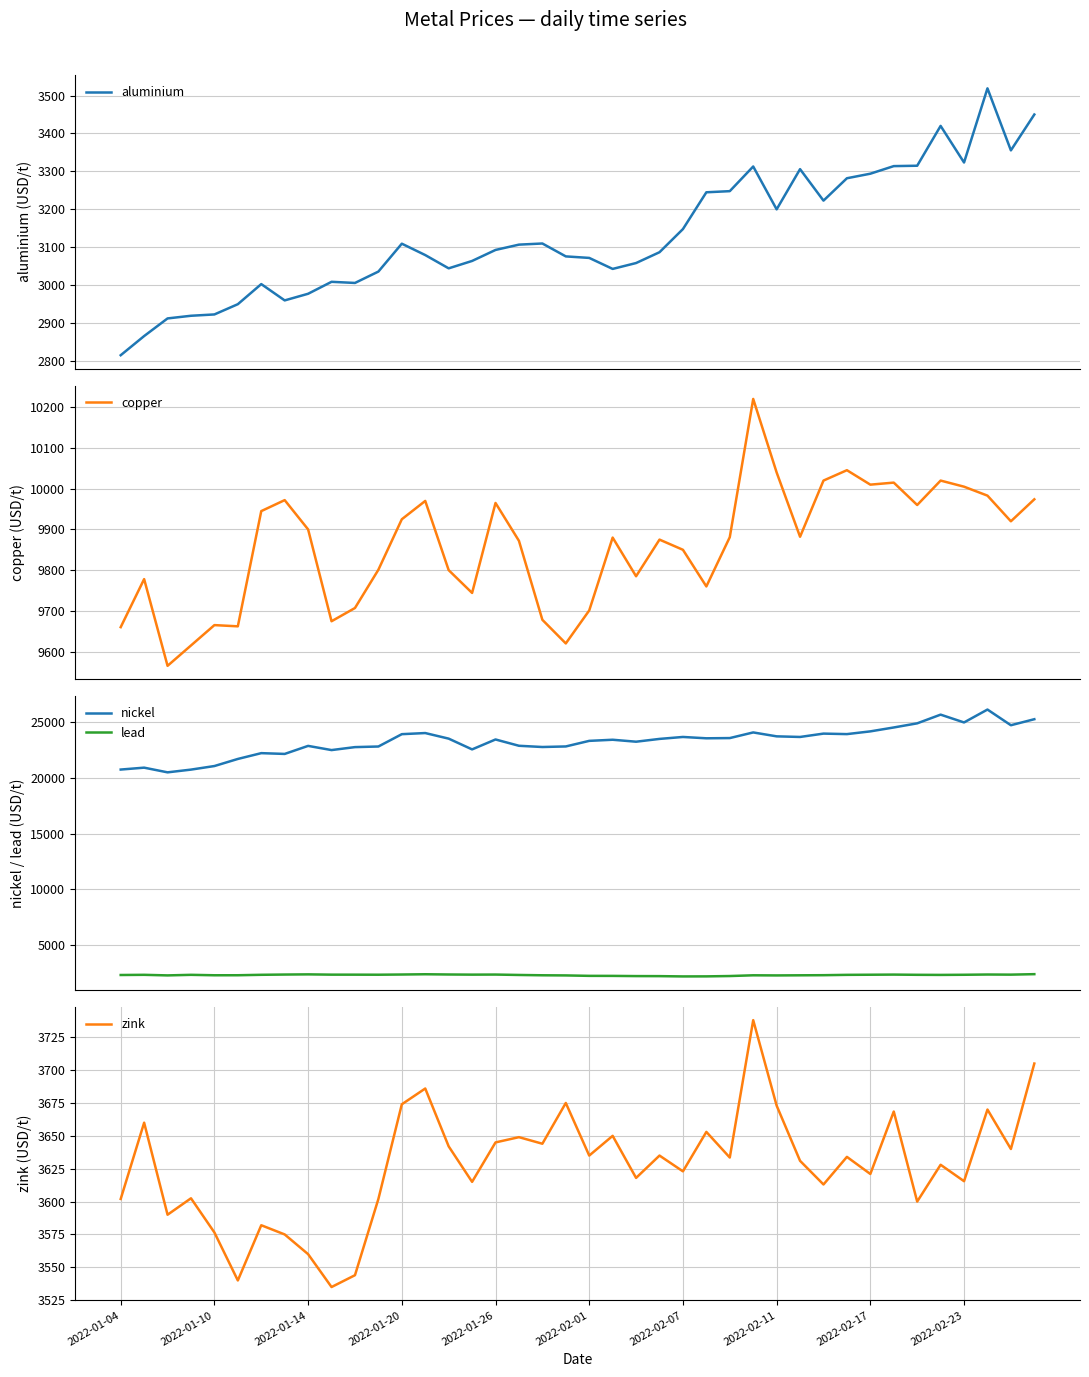

True or false: lead and nickel cross at least once.

False